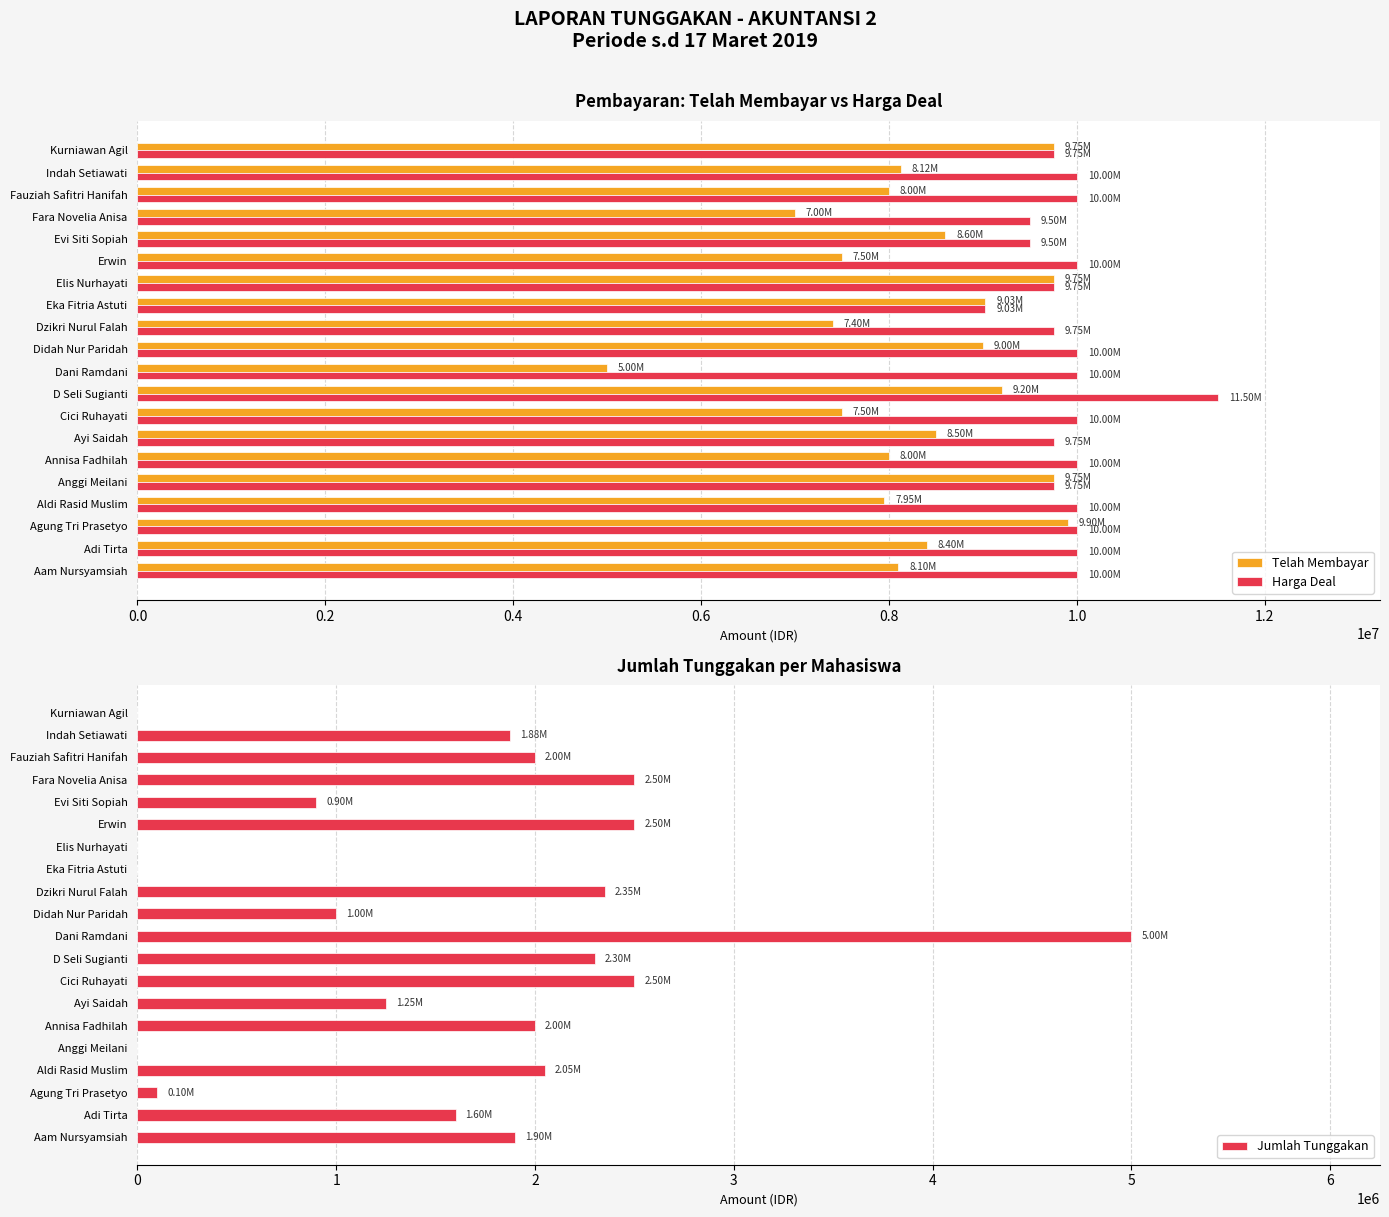

What is the sum of the Harga Deal values at Fara Novelia Anisa and Fauziah Safitri Hanifah?

19500000